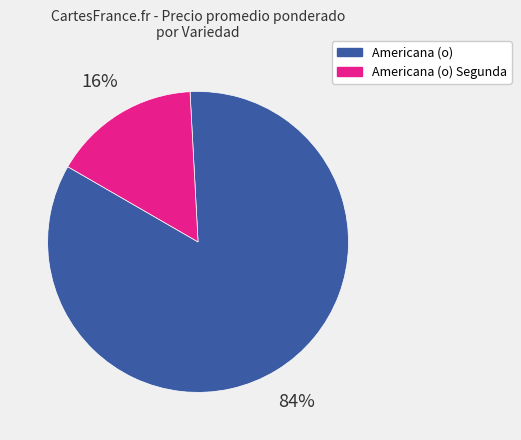

Is it true that Americana (o) is 40% of the pie?

False